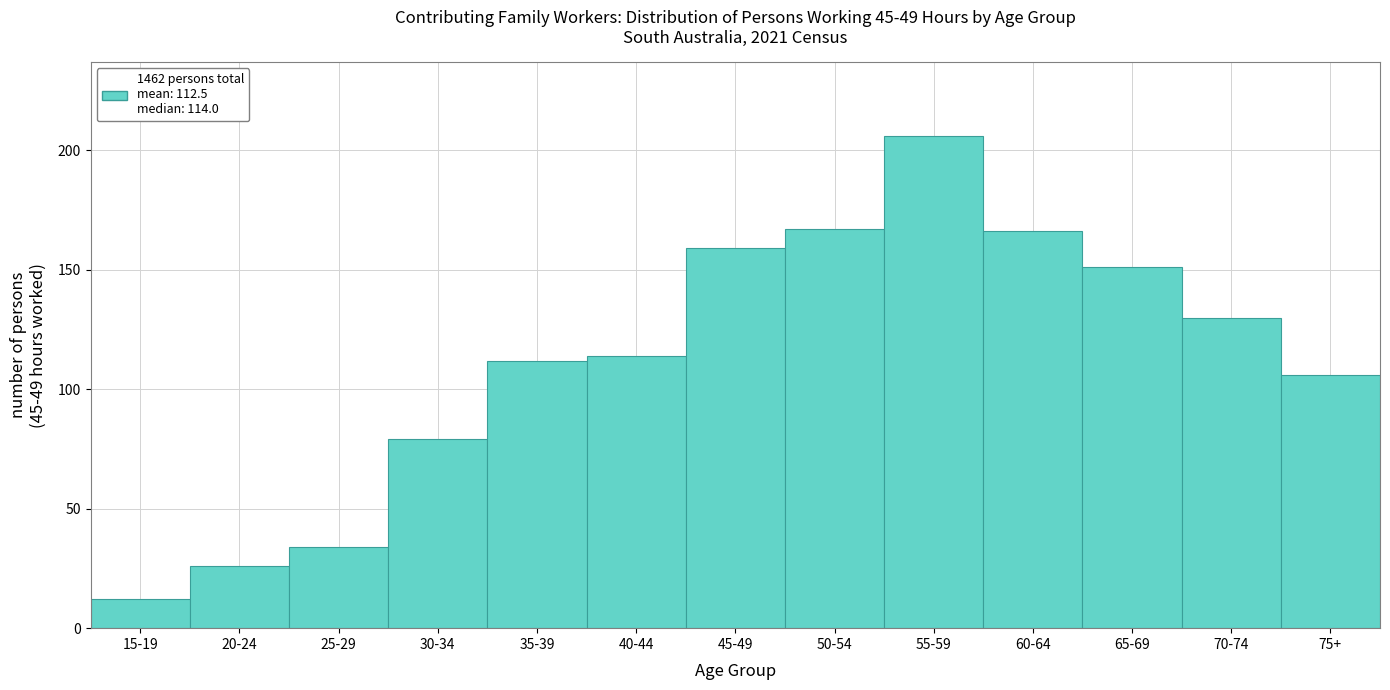

Reading right to left, transcribe all the data shown in this chart.

106	130	151	166	206	167	159	114	112	79	34	26	12